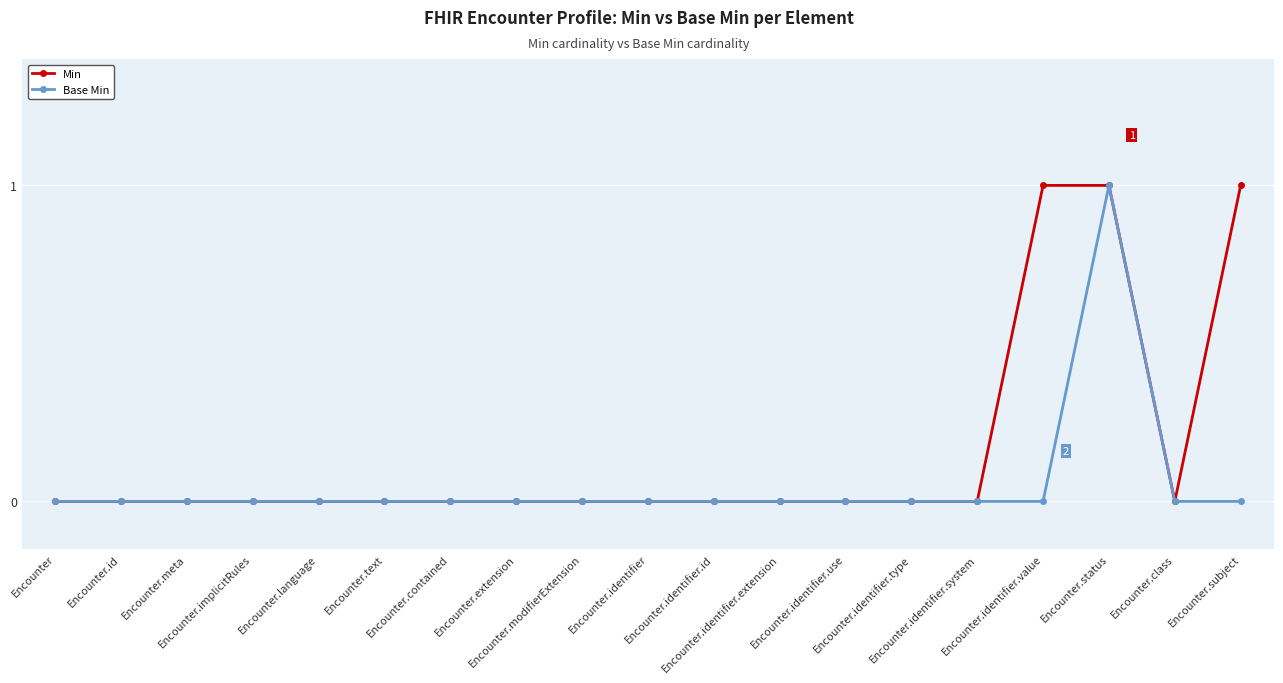

List the series in order of their overall mean, highest first.

Min, Base Min